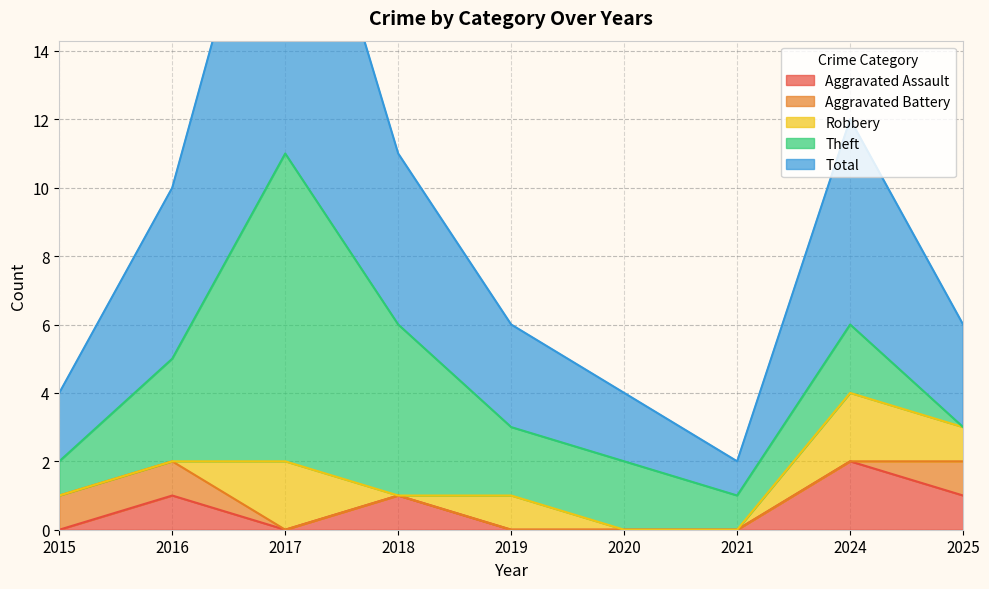

Rank the series at 2017 from highest to lowest value.

Total, Theft, Robbery, Aggravated Assault, Aggravated Battery